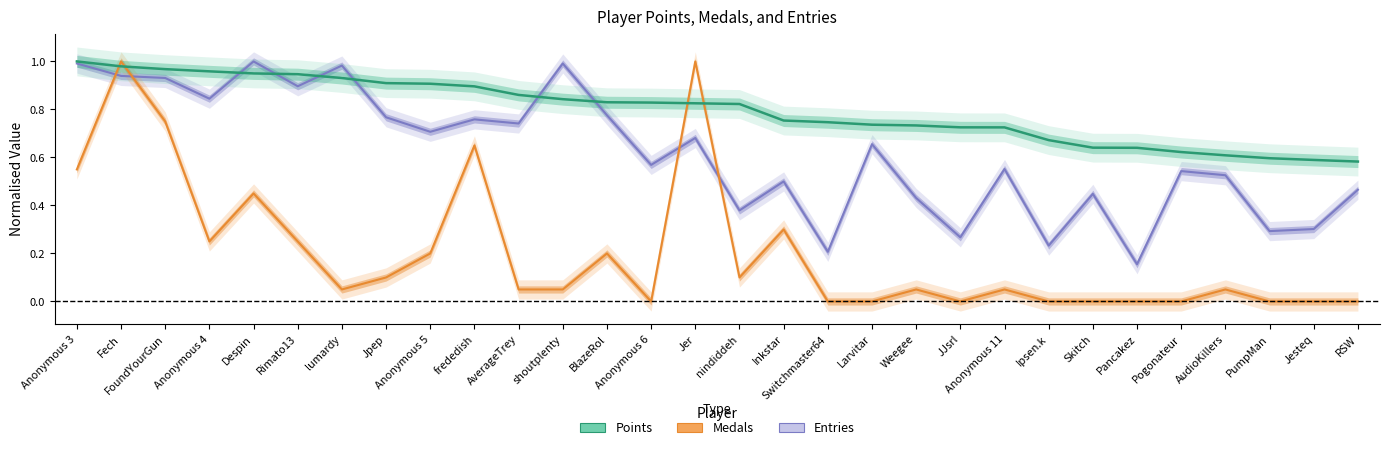

What is the value of the Entries point at the 18th from the left?

0.2